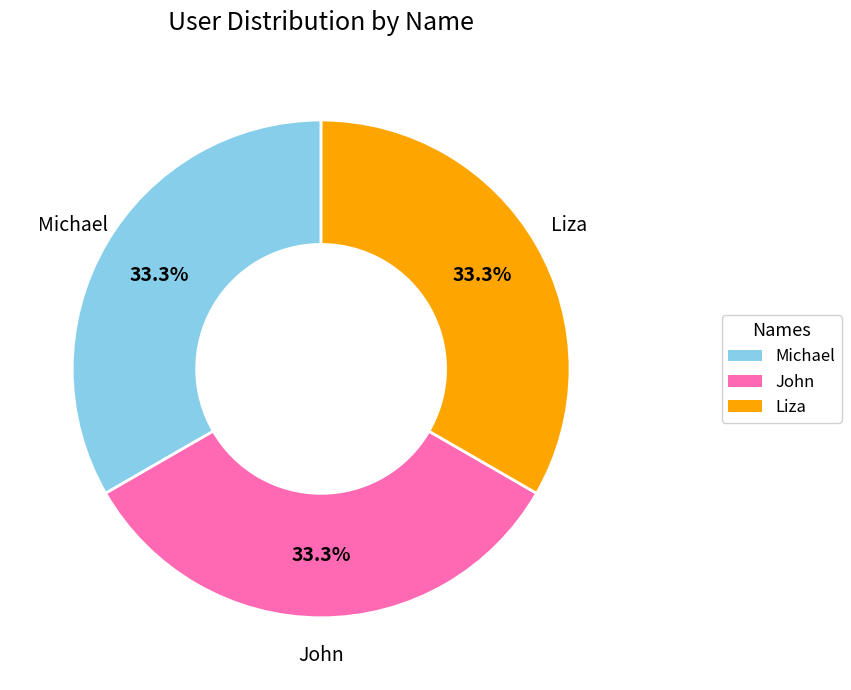

Combined, do John and Liza account for over 50%?

Yes